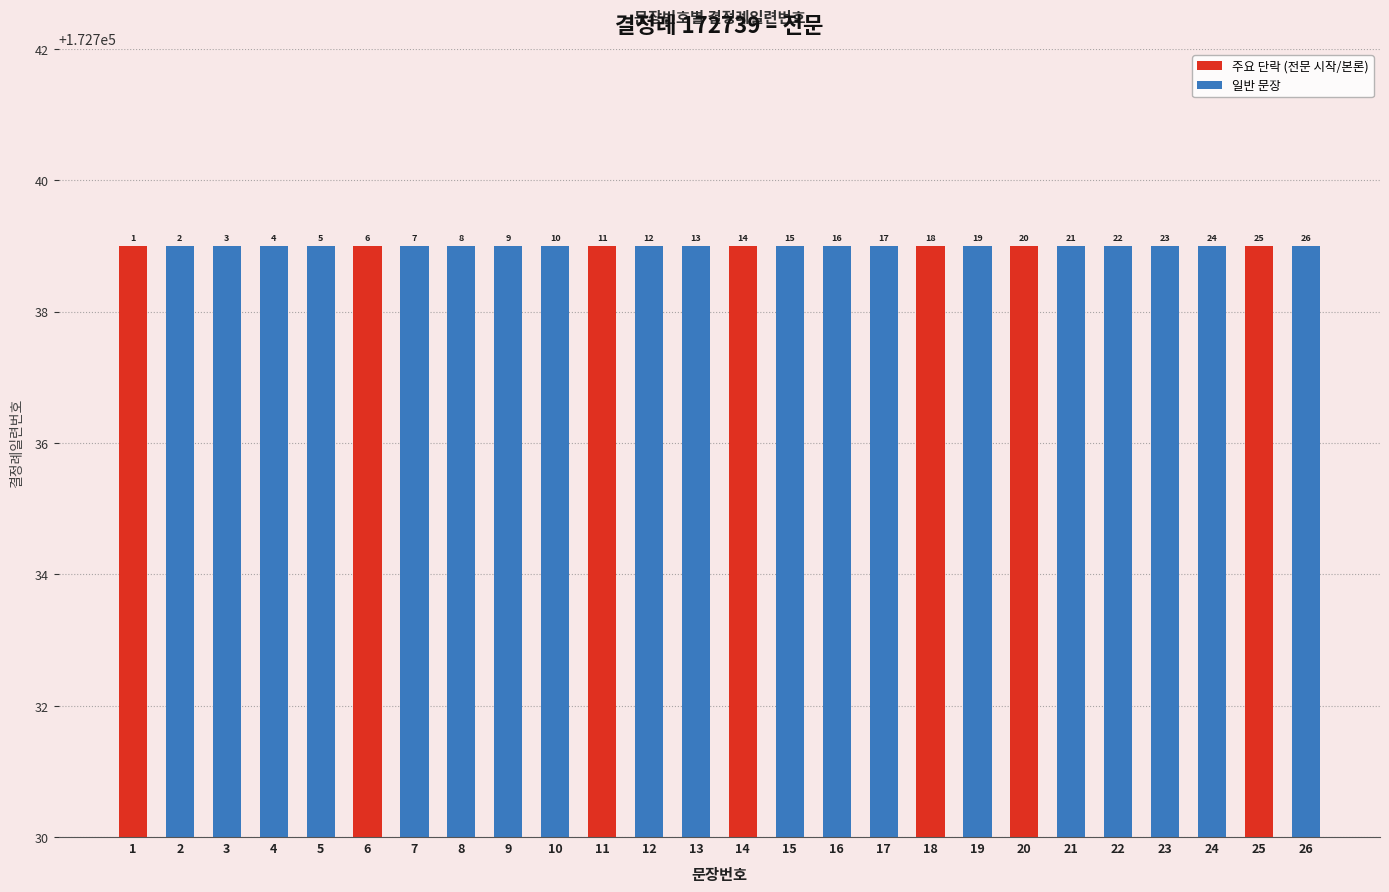

Reading left to right, list all the values displayed in this chart.

1=1	2=2	3=3	4=4	5=5	6=6	7=7	8=8	9=9	10=10	11=11	12=12	13=13	14=14	15=15	16=16	17=17	18=18	19=19	20=20	21=21	22=22	23=23	24=24	25=25	26=26